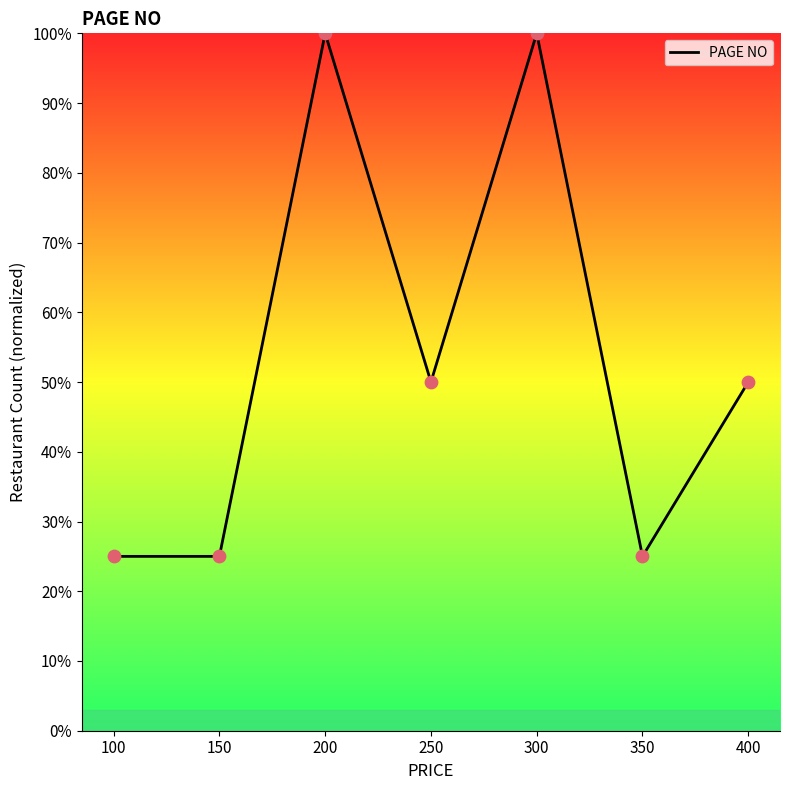

Approximately how many times larger is the value at 300 compared to 200?

1.0